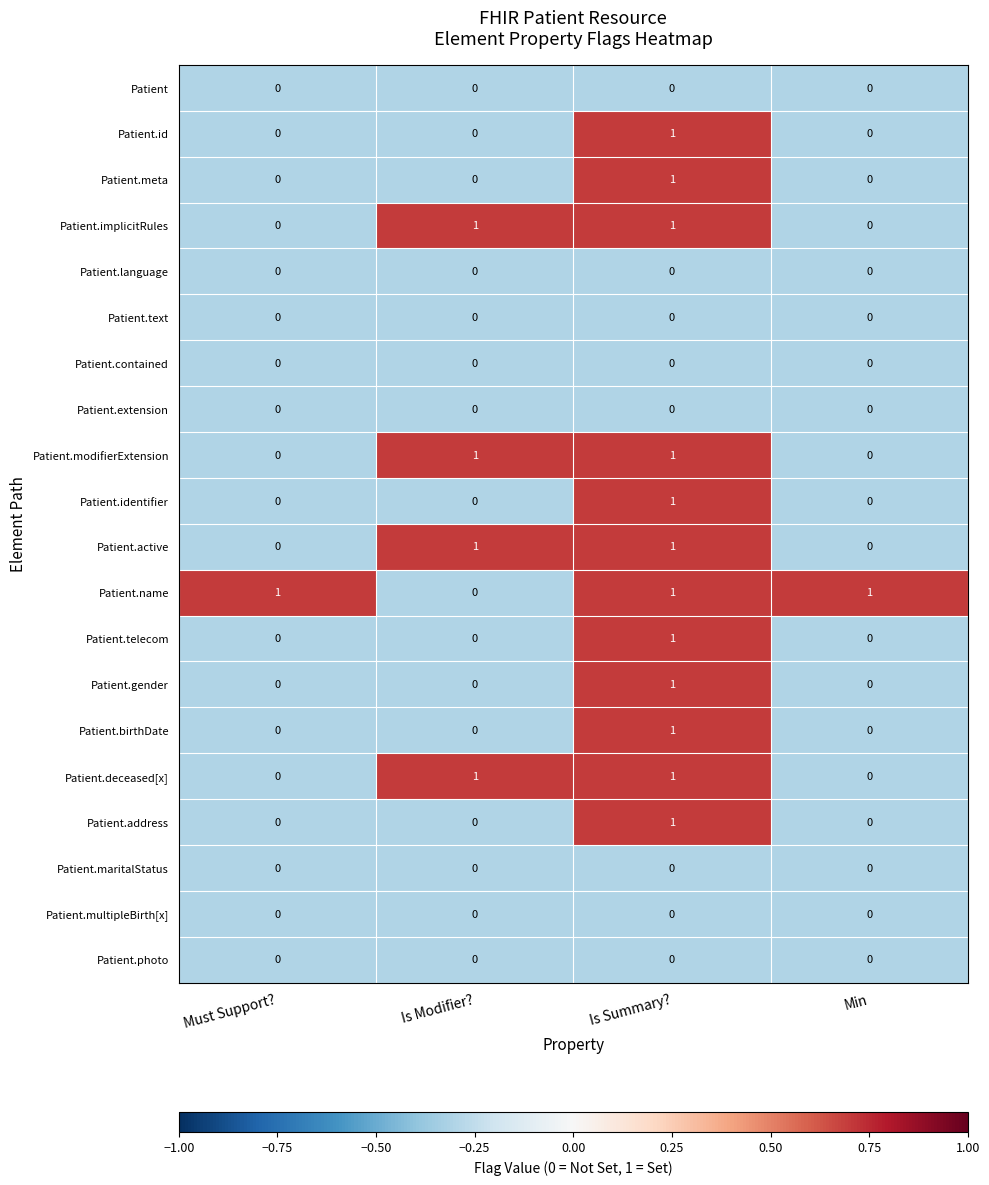

At which category is the sum across all series the highest?

Is Summary?